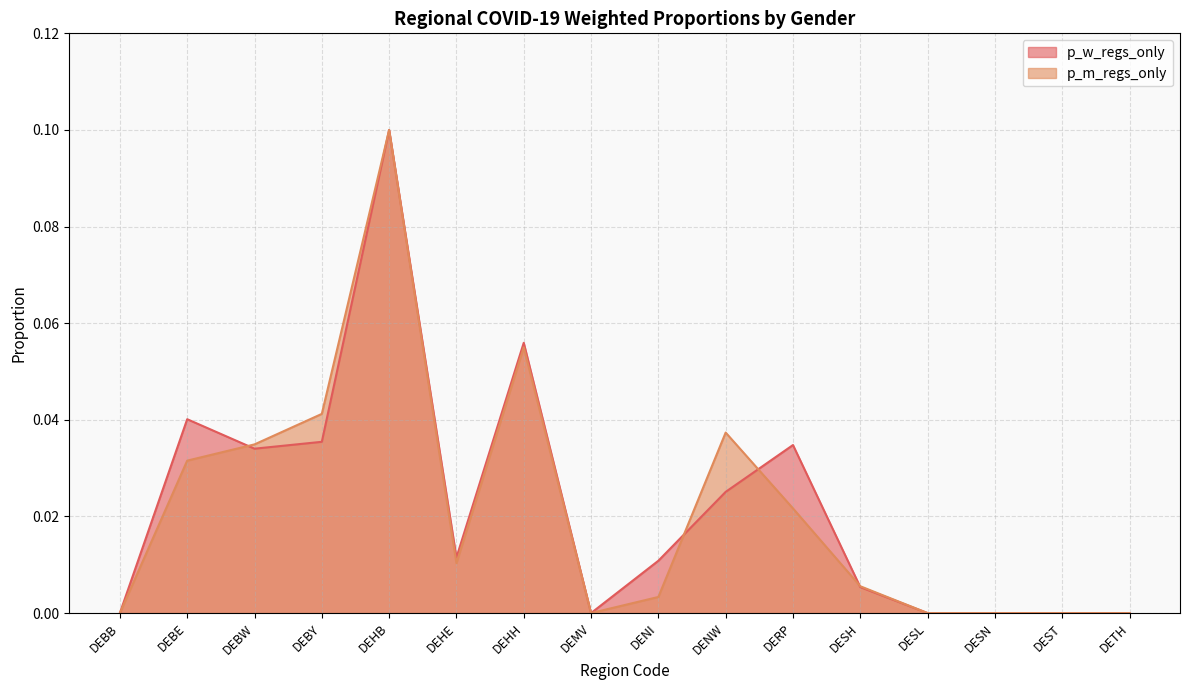

Which series has the largest range (max minus min)?

p_w_regs_only